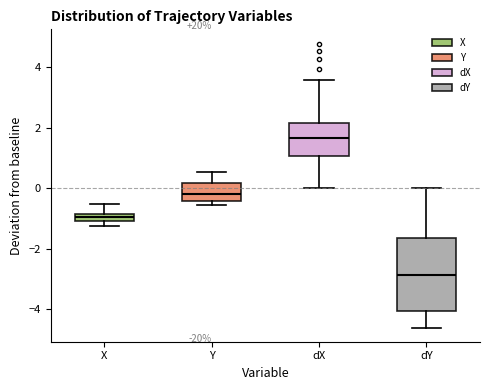

Where does the upper whisker of the box for X end on the y-axis? The values are not printed on the chart, so give them approximately, as read against the axis.

-0.6